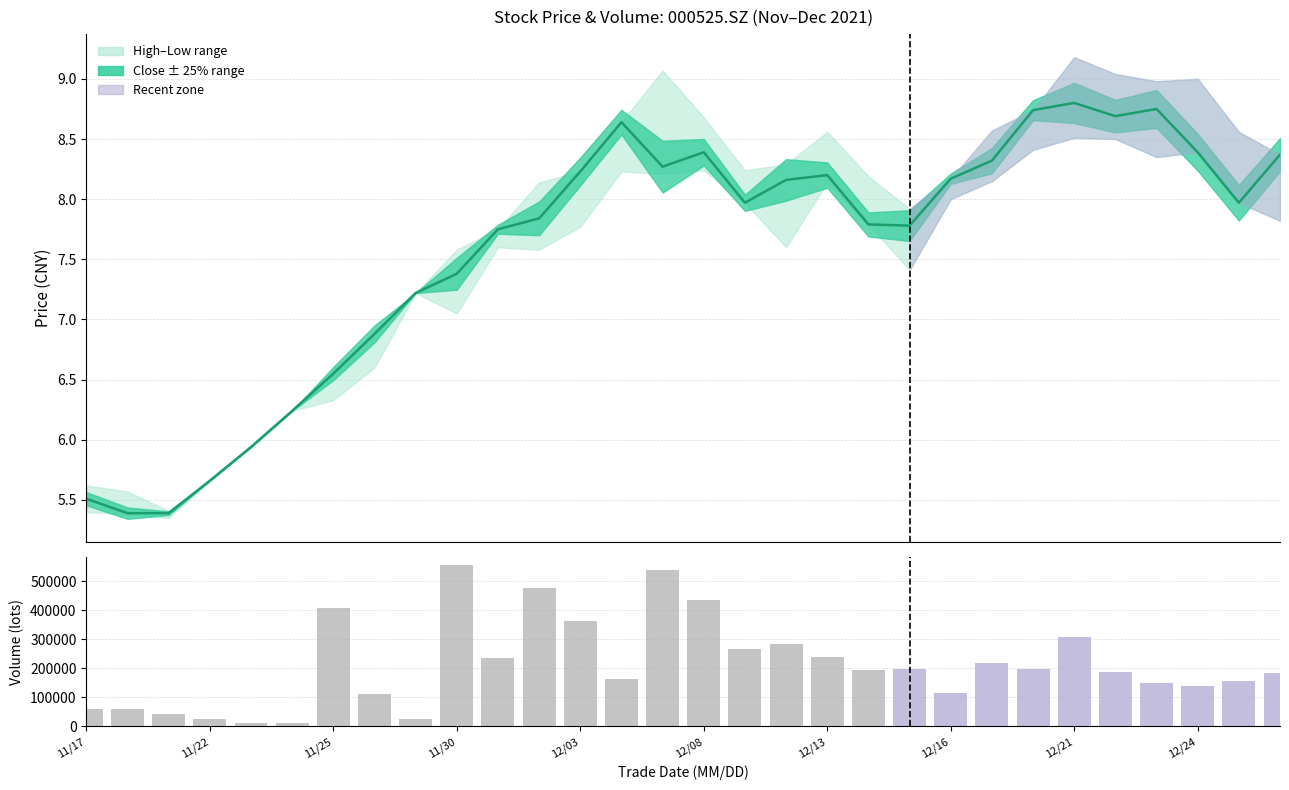

Is it true that Close price equals 8.6 at 13?

True